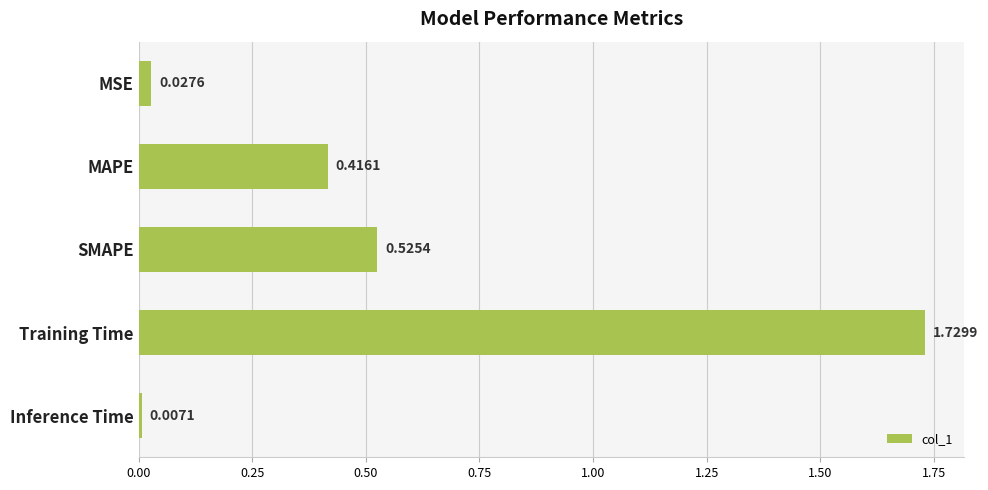

What is the label of the 3rd bar from the top?

SMAPE